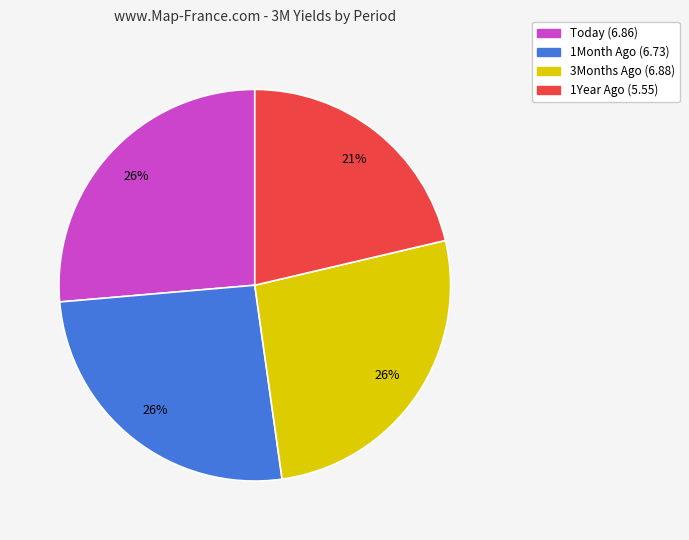

To the nearest percent, what is the average slice percentage?

25%